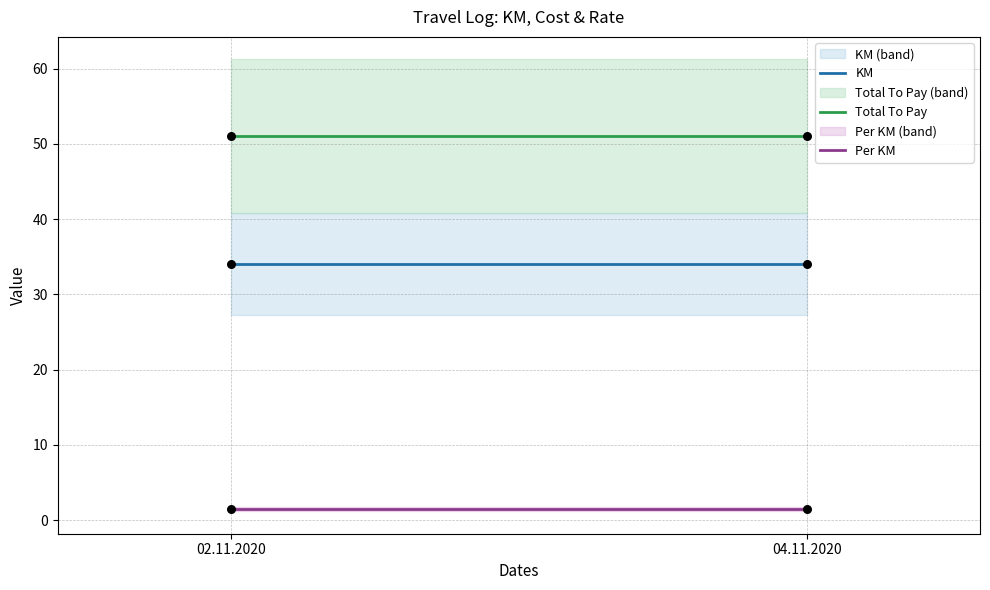

Which series contains the highest Y value?

Total To Pay